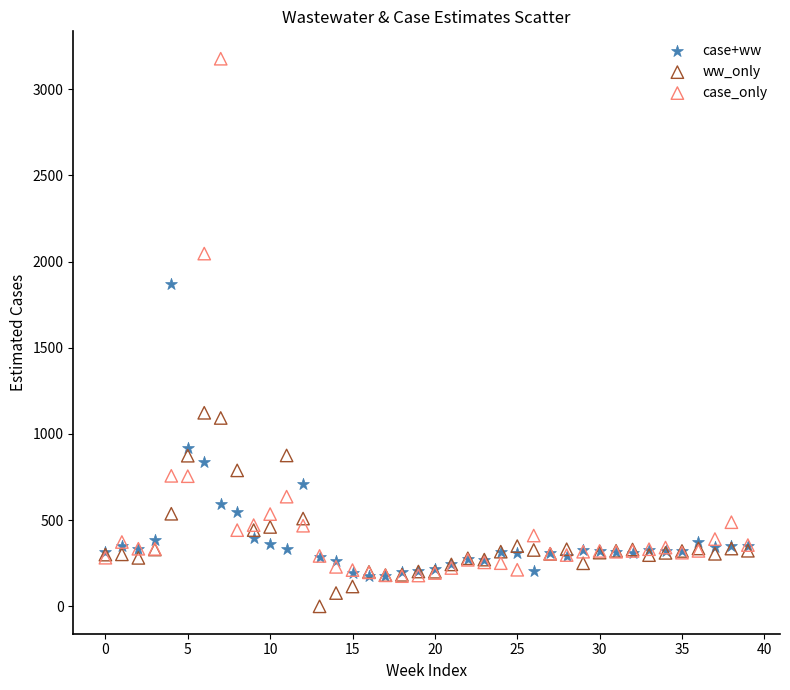

What are all the series names shown in the legend?

case+ww, ww_only, case_only